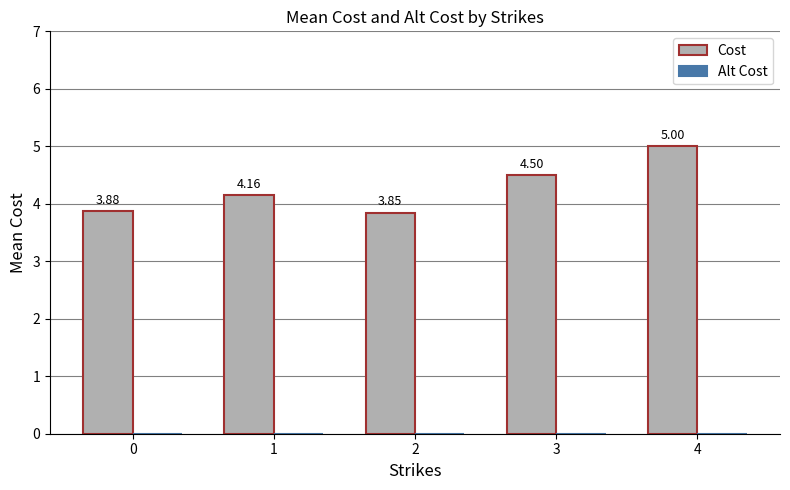

Are the bars horizontal?

No